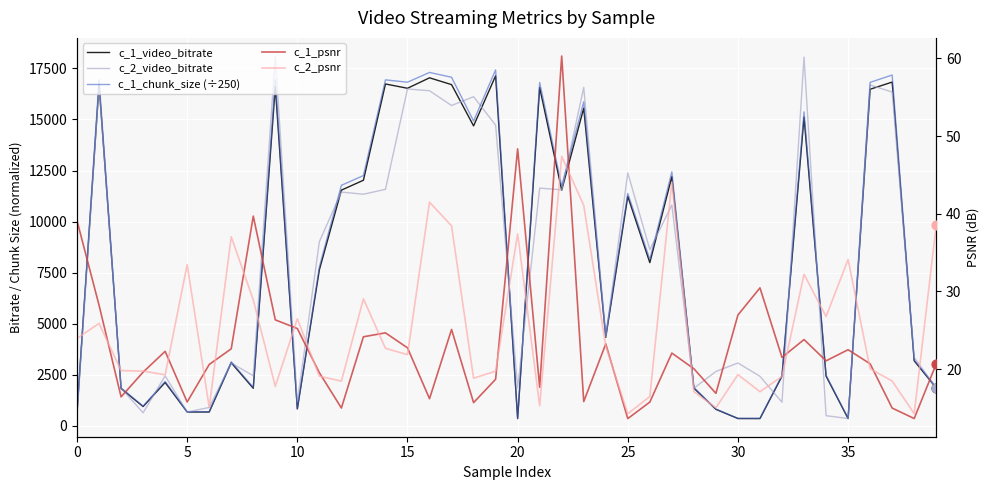

Which series reaches the minimum Y coordinate?

c_1_psnr